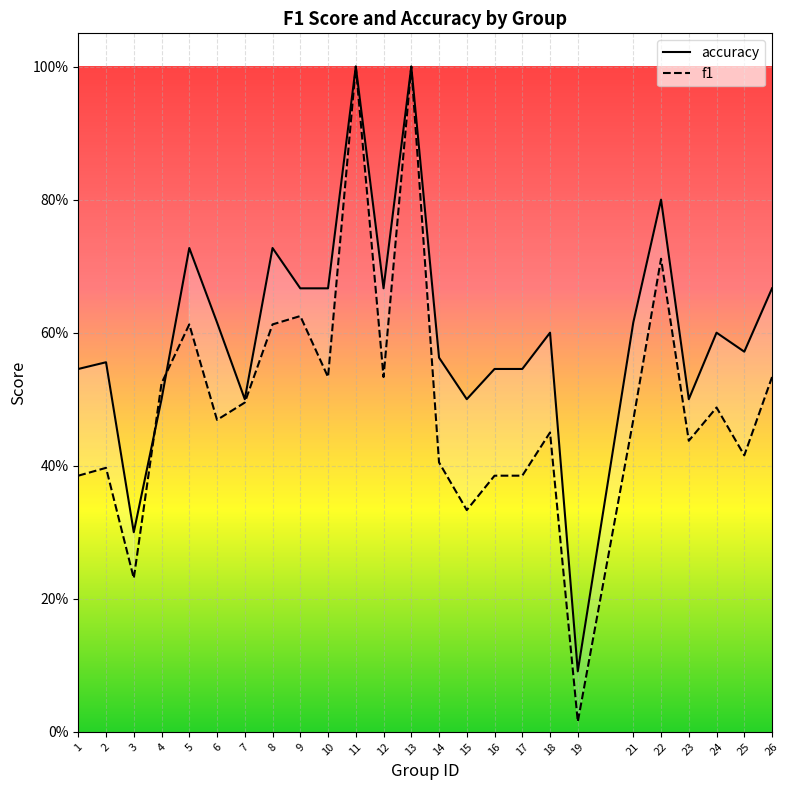

How many distinct data groups are displayed?

2